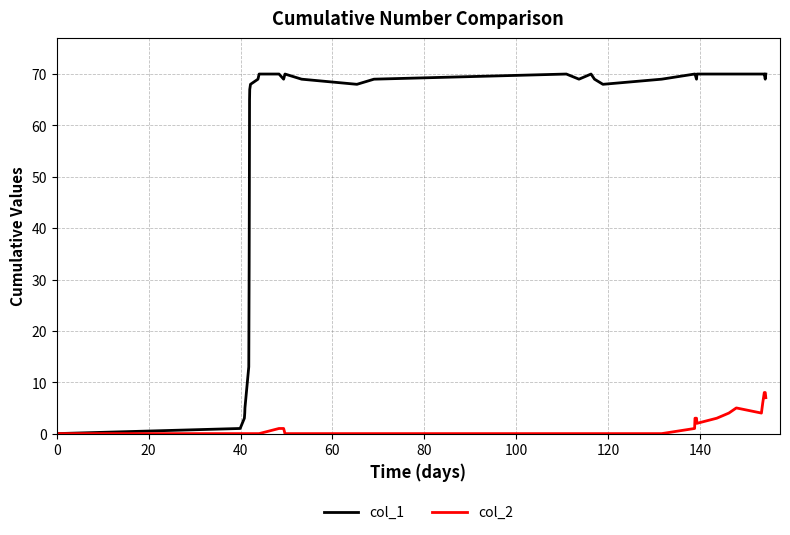

Which series has the largest range (max minus min)?

col_1